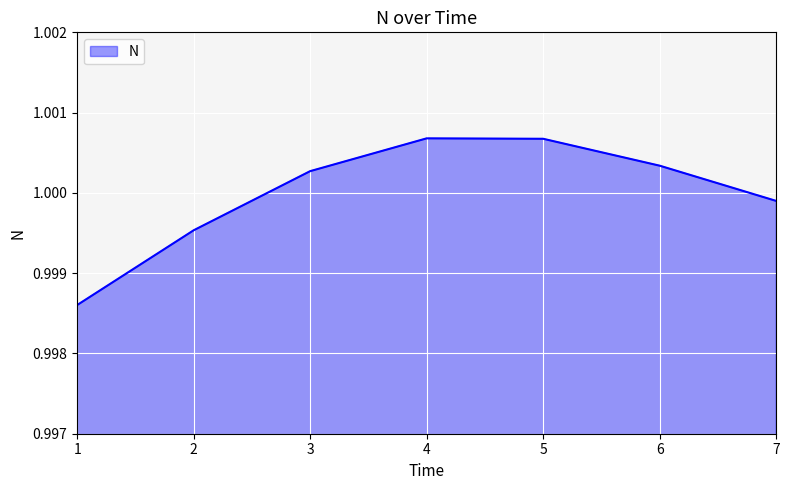

What is the sum of all values?

7.0